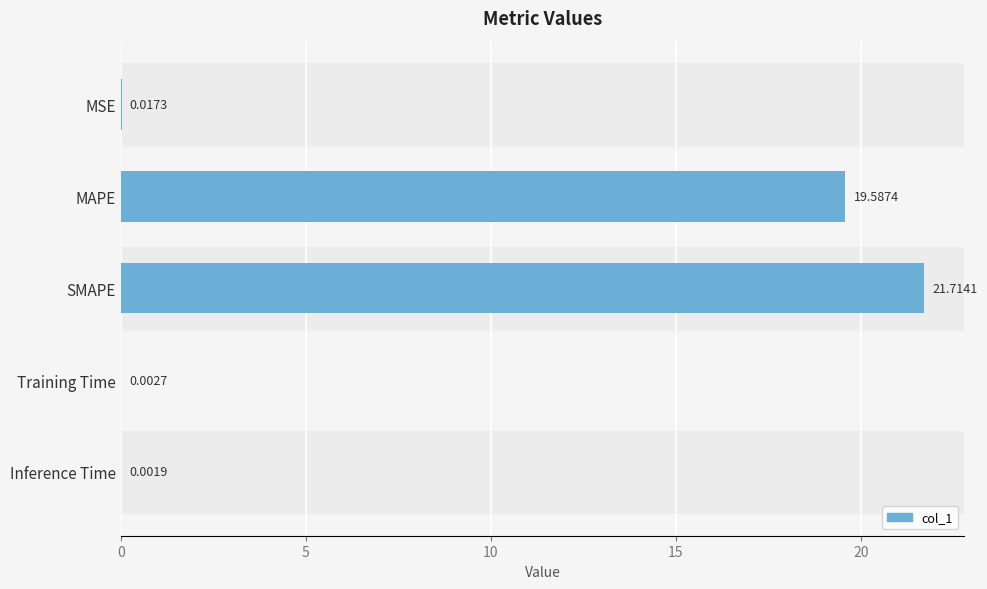

What is the change in value from MSE to SMAPE?

+21.7